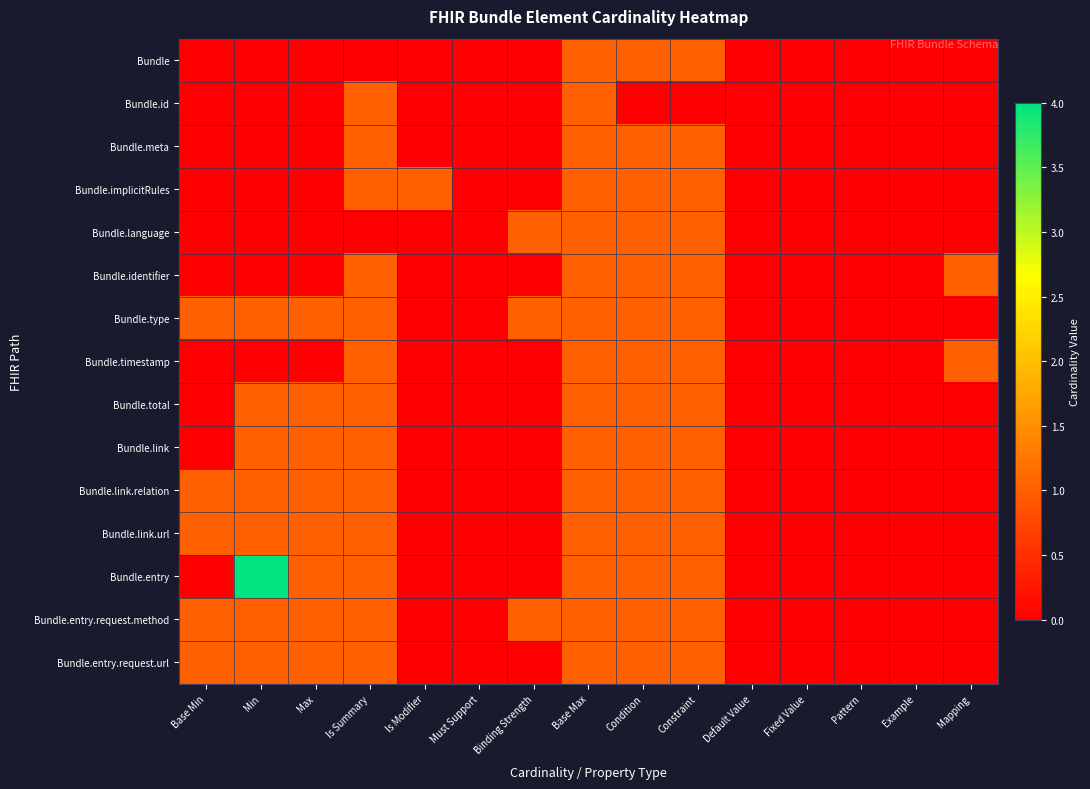

How many data points does each series have?

15